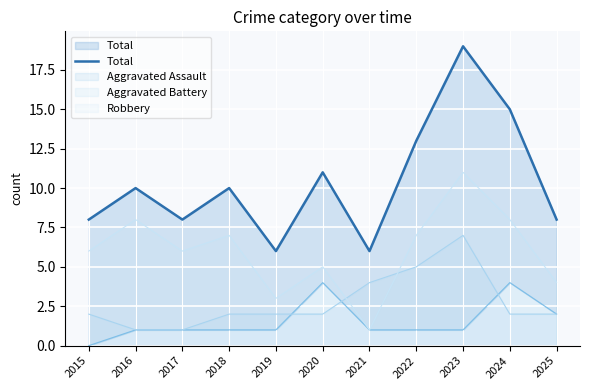

Reading right to left, transcribe all the data shown in this chart.

8	15	19	13	6	11	6	10	8	10	8